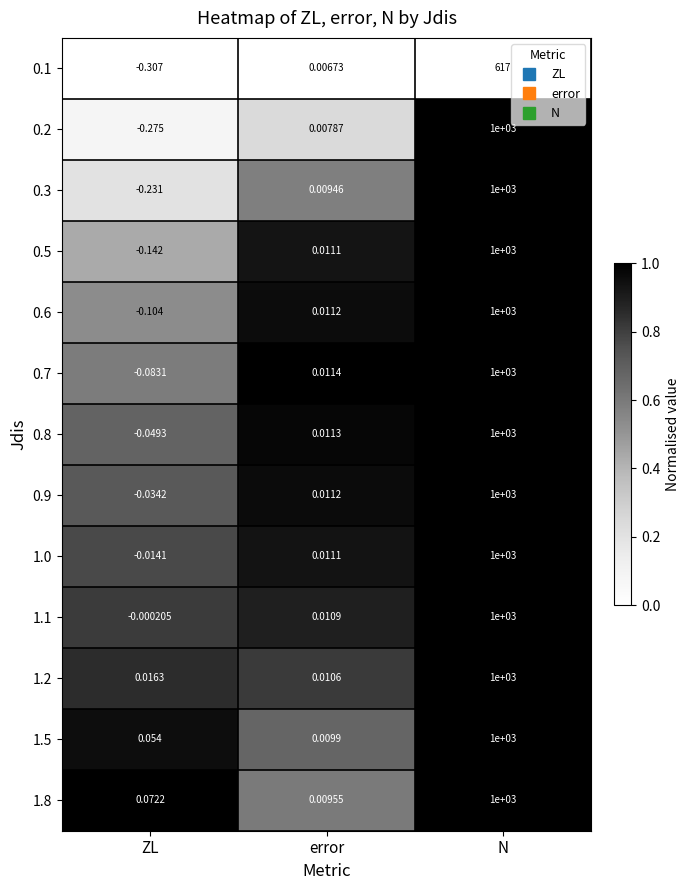

At which category is the sum across all series the highest?

N